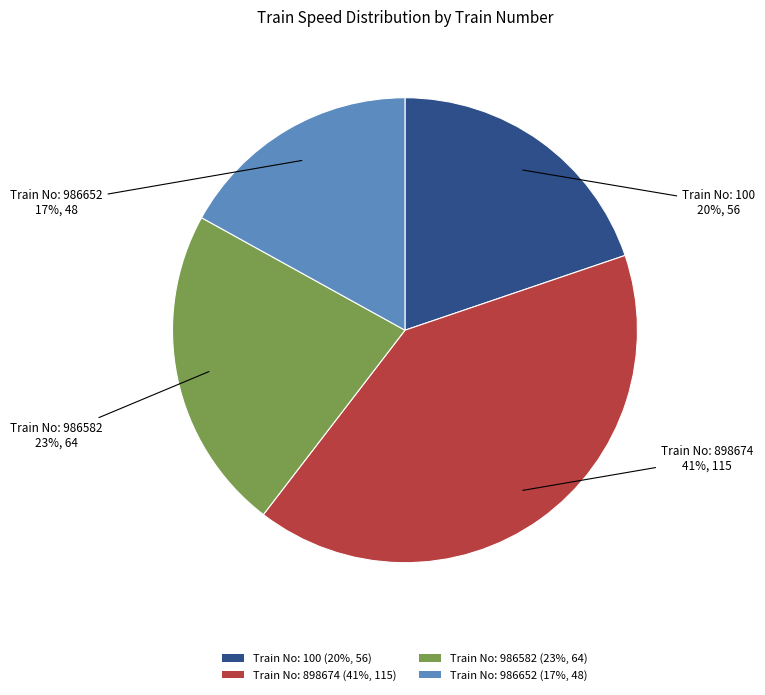

To the nearest percent, what is the average slice percentage?

25%